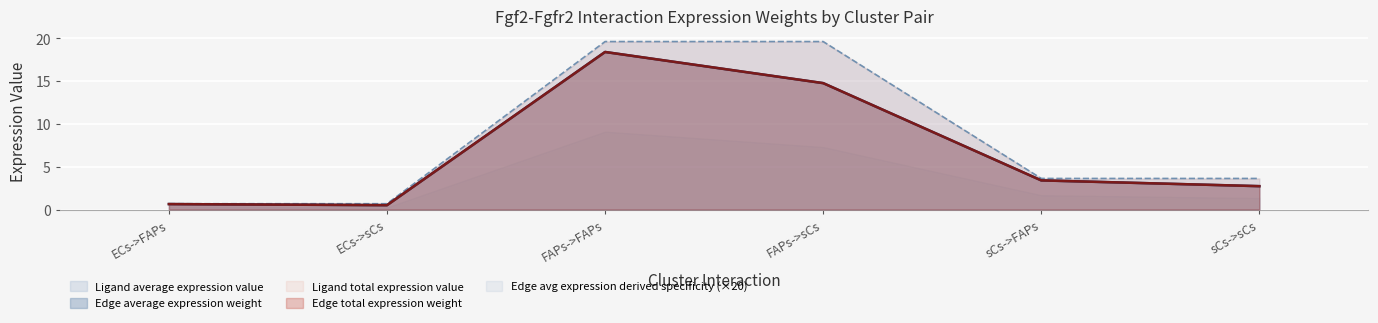

What is the label of the 5th point from the right?

ECs->sCs